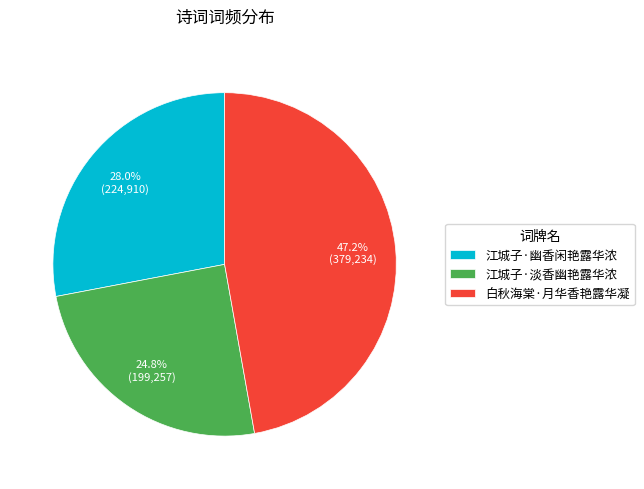

Is it true that 白秋海棠·月华香艳露华凝 is 60% of the pie?

False